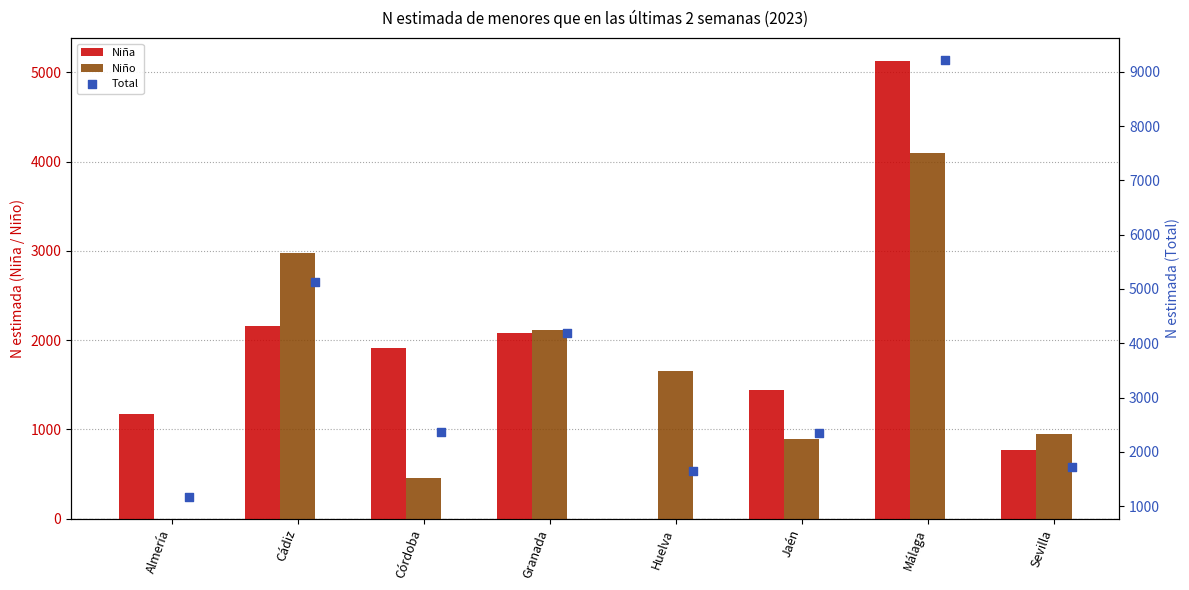

Which series contains the lowest Y value?

Niña